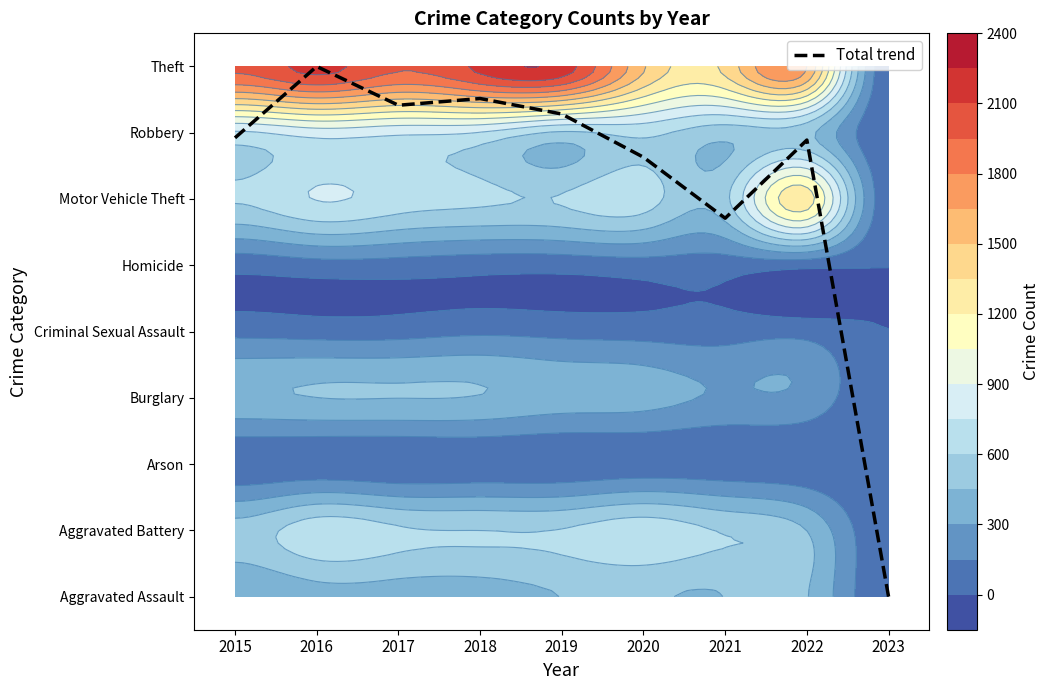

At which label is the value closest to 4?

2021